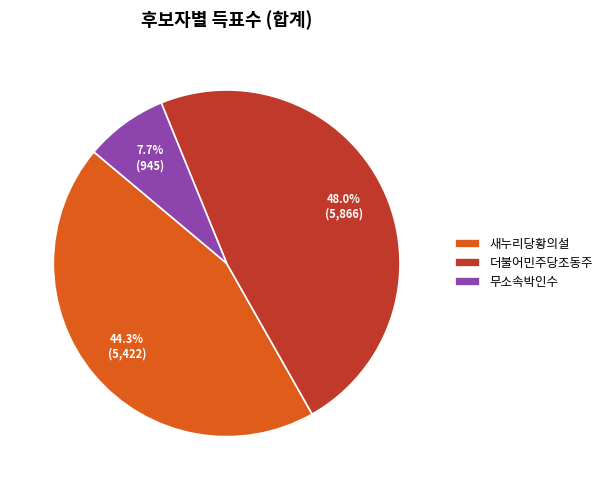

What is the ratio of the value at 더불어민주당조동주 to the value at 새누리당황의설?

1.1